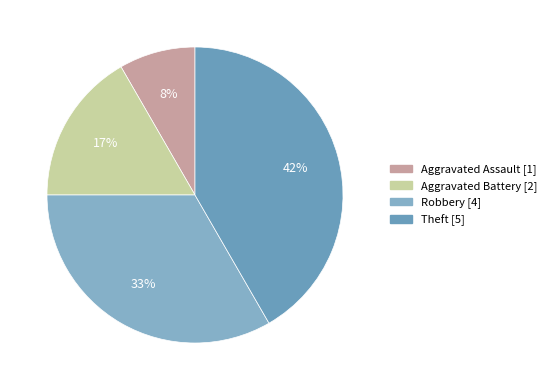

To the nearest percent, what is the combined percentage of Aggravated Battery and Aggravated Assault?

25%